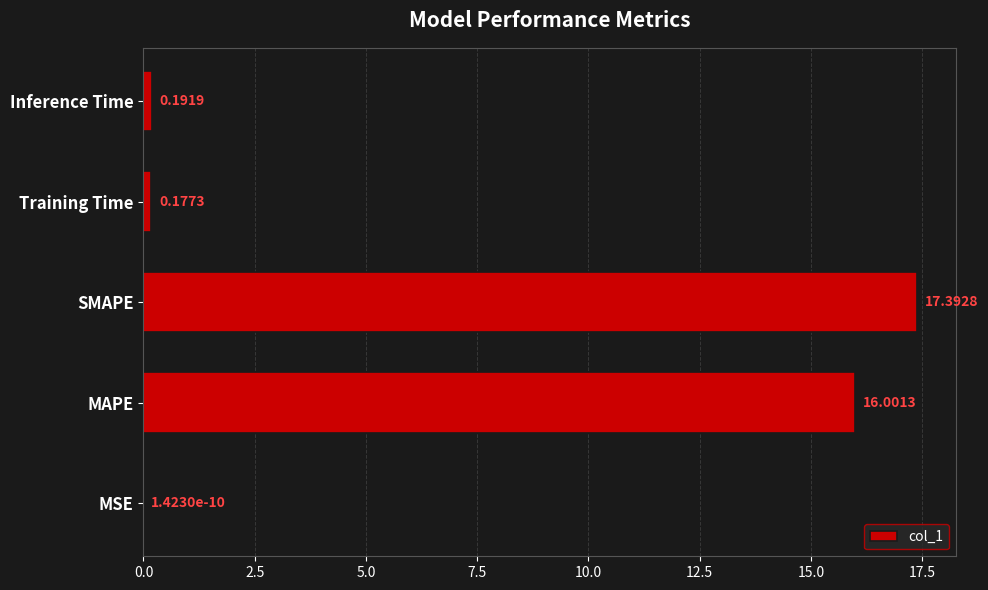

What is the sum of all values?

33.8